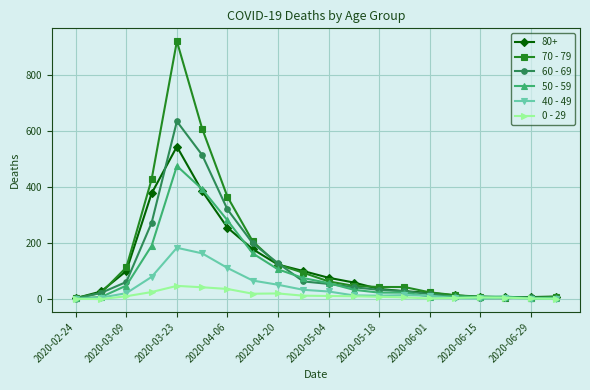

Rank the series by their maximum value, from highest to lowest.

70 - 79, 60 - 69, 80+, 50 - 59, 40 - 49, 0 - 29